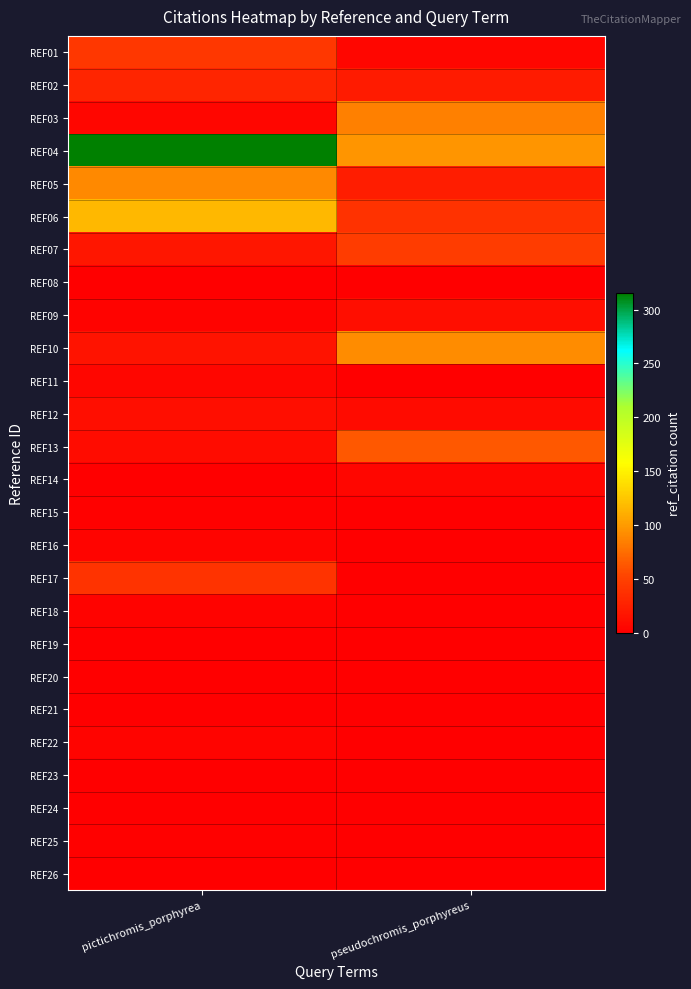

Which series has the largest range (max minus min)?

REF04